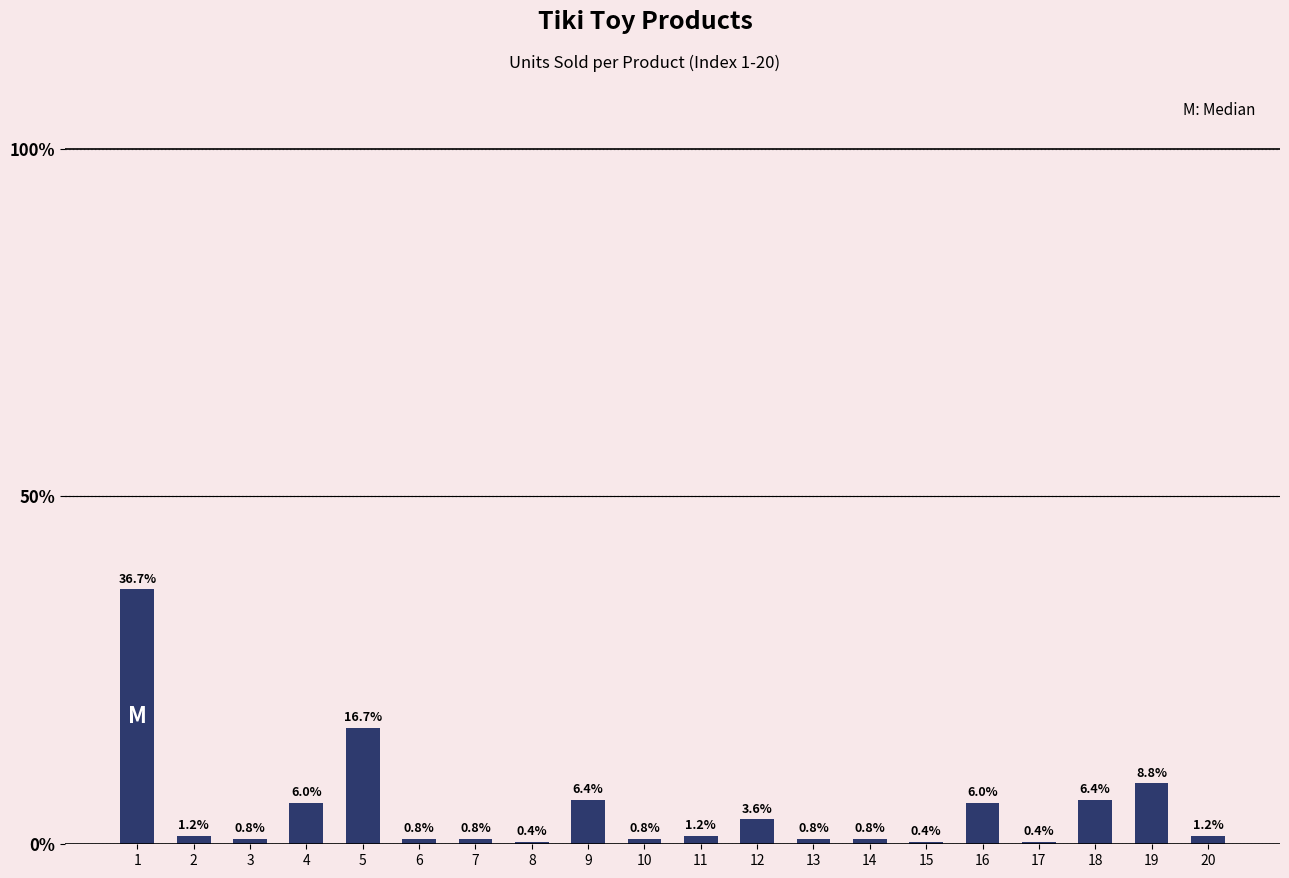

What is the value of the 14th bar from the left?

0.8